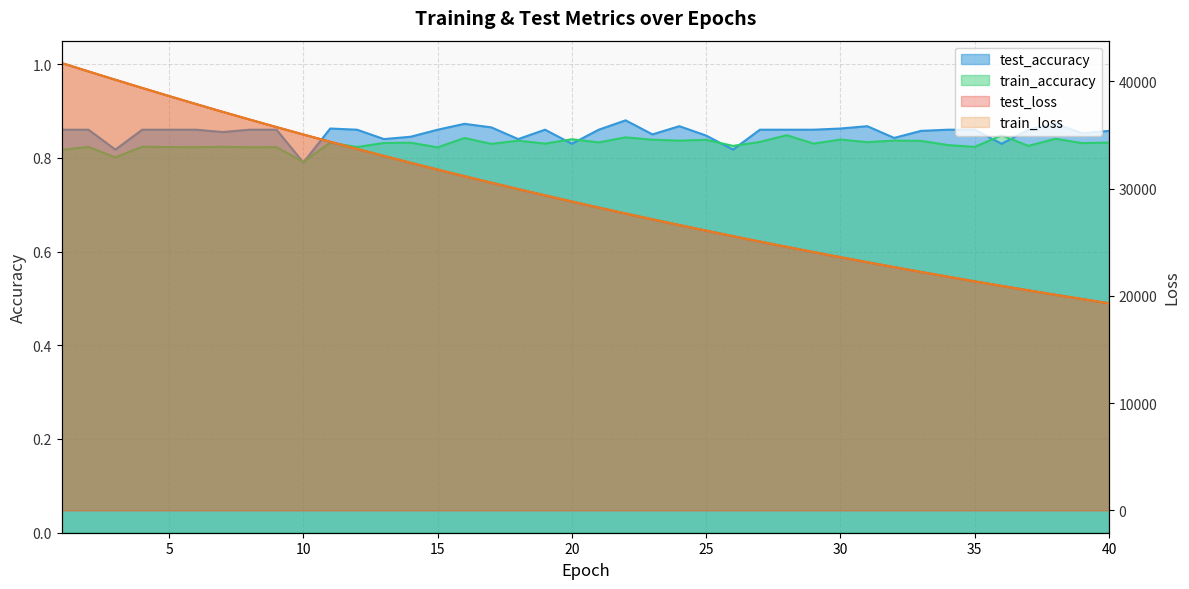

Between 3 and 26, which series saw the biggest shift?

train_loss